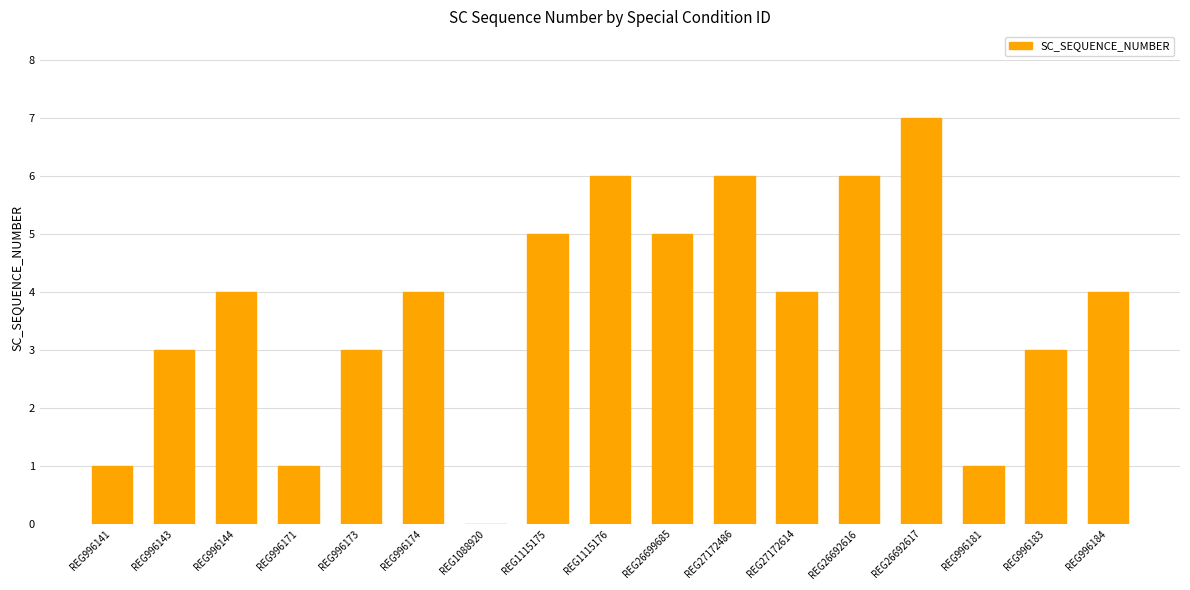

What is the sum of all values?

63